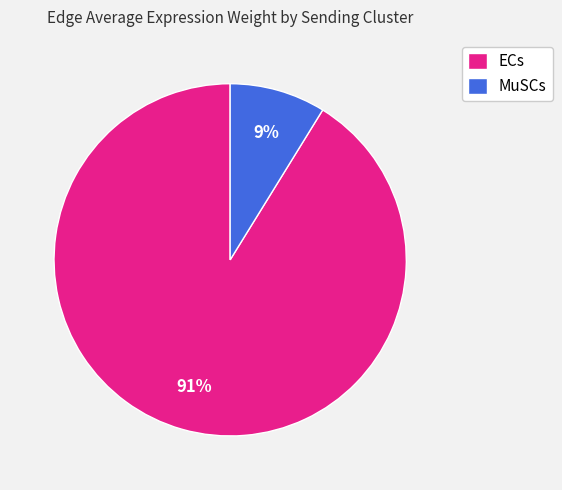

The ECs slice represents 74% of the pie. True or false?

False